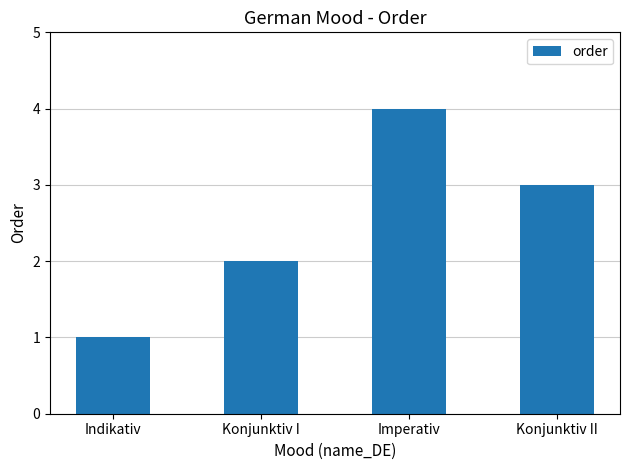

What is the difference between the second highest and minimum values?

2